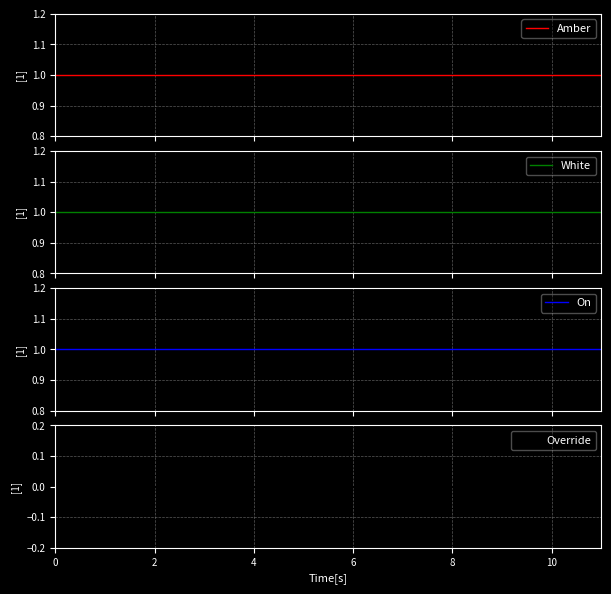

What is the maximum value shown in the chart?

1